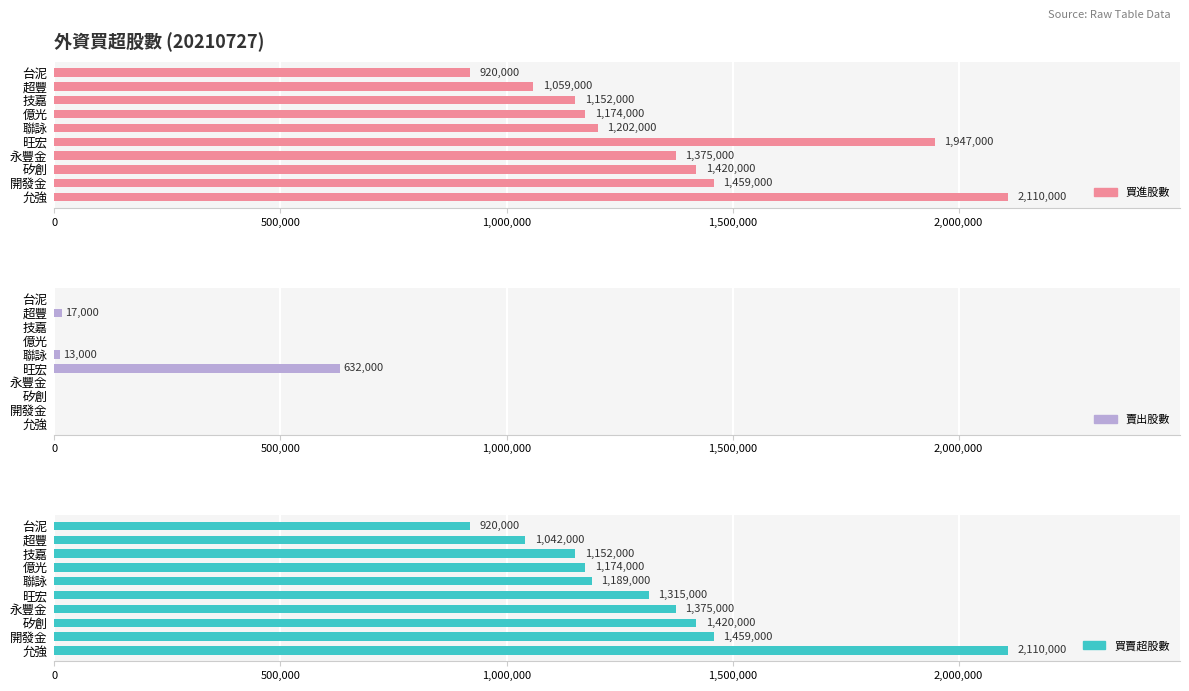

The value of 賣出股數 at 開發金 is 0. True or false?

True